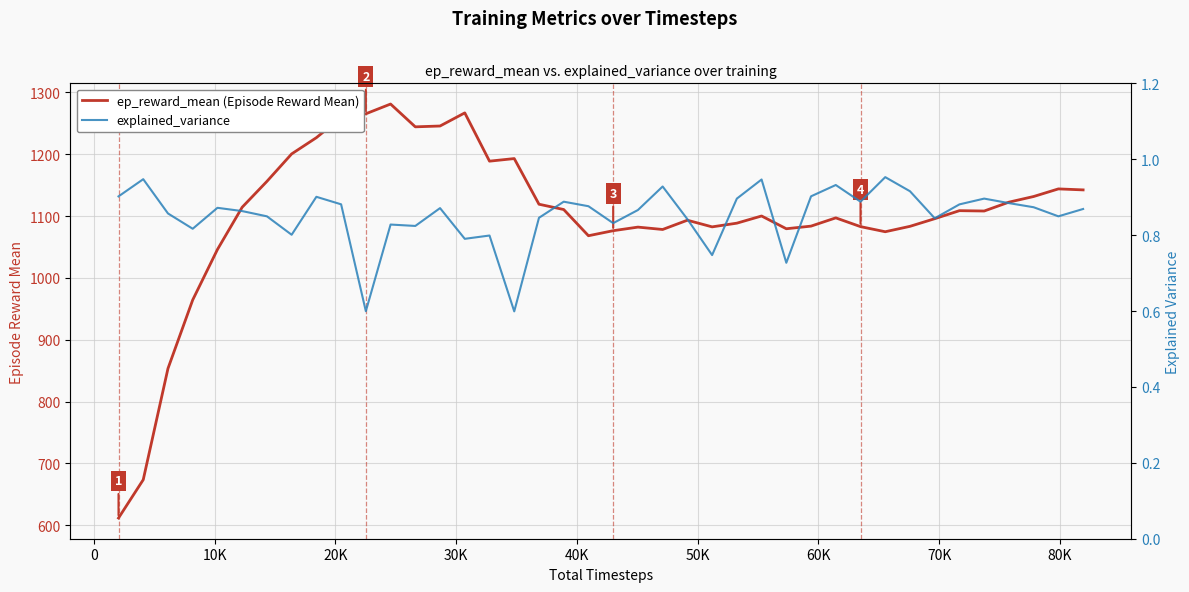

Which series has the largest total across all categories?

ep_reward_mean (Episode Reward Mean)